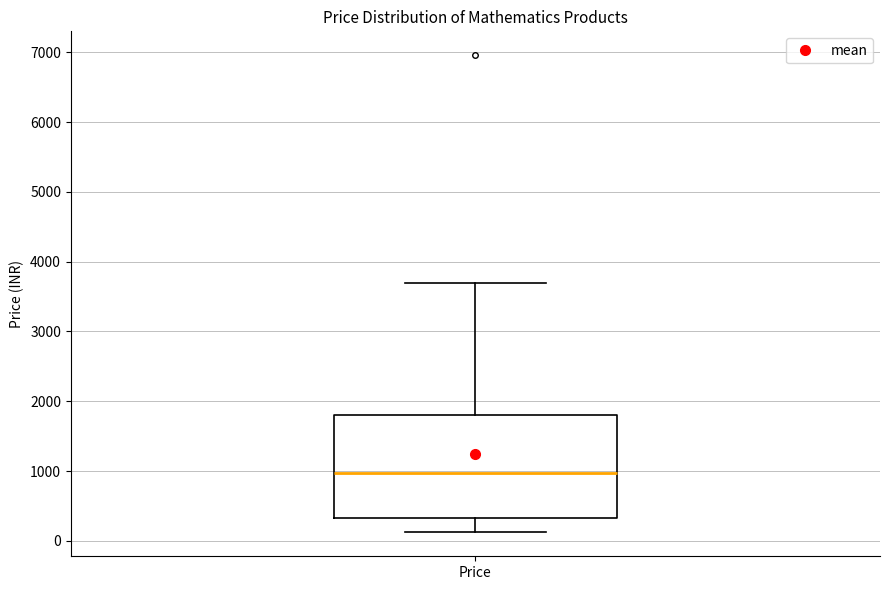

Read this box plot against the y-axis: the position of the median line, the range covered by the box, and the ends of both whiskers. The values are not printed on the chart, so give them approximately, as read against the axis.

median 1000, box 300 to 1800, whiskers 100 to 3700